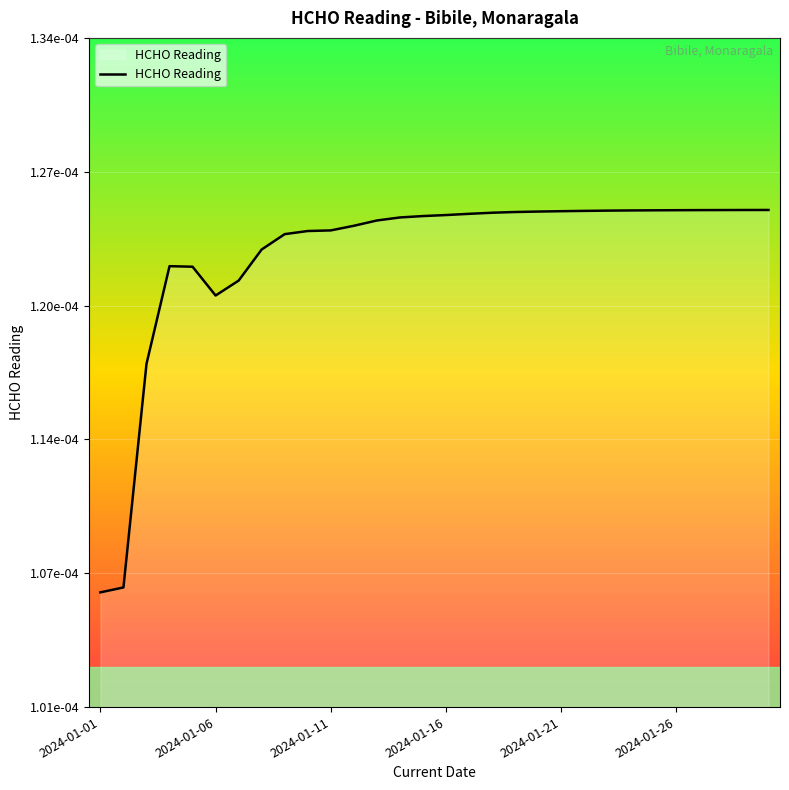

At which category does the chart reach its peak across all series?

29